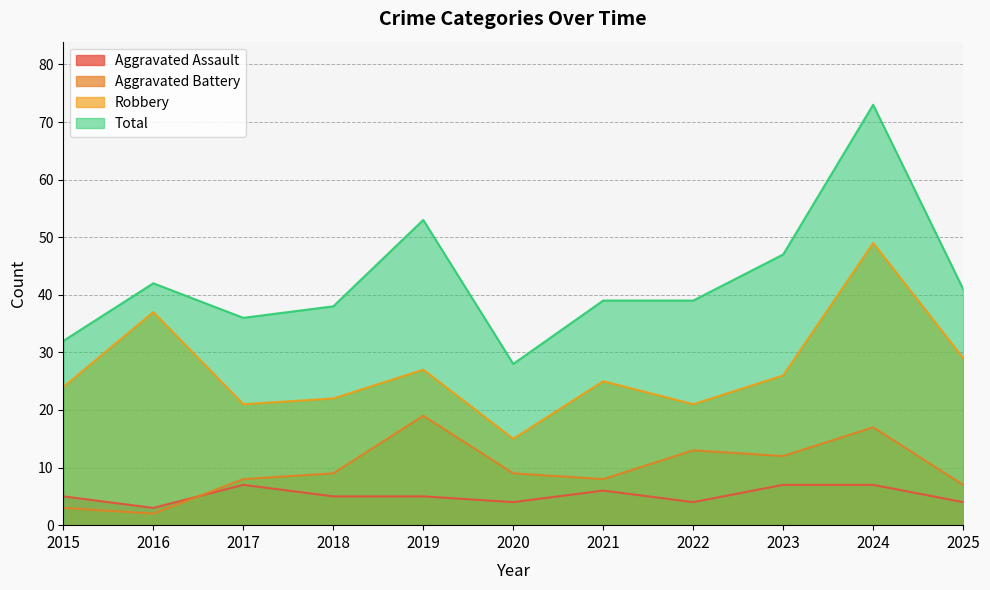

At how many categories does at least one series exceed 31?

10